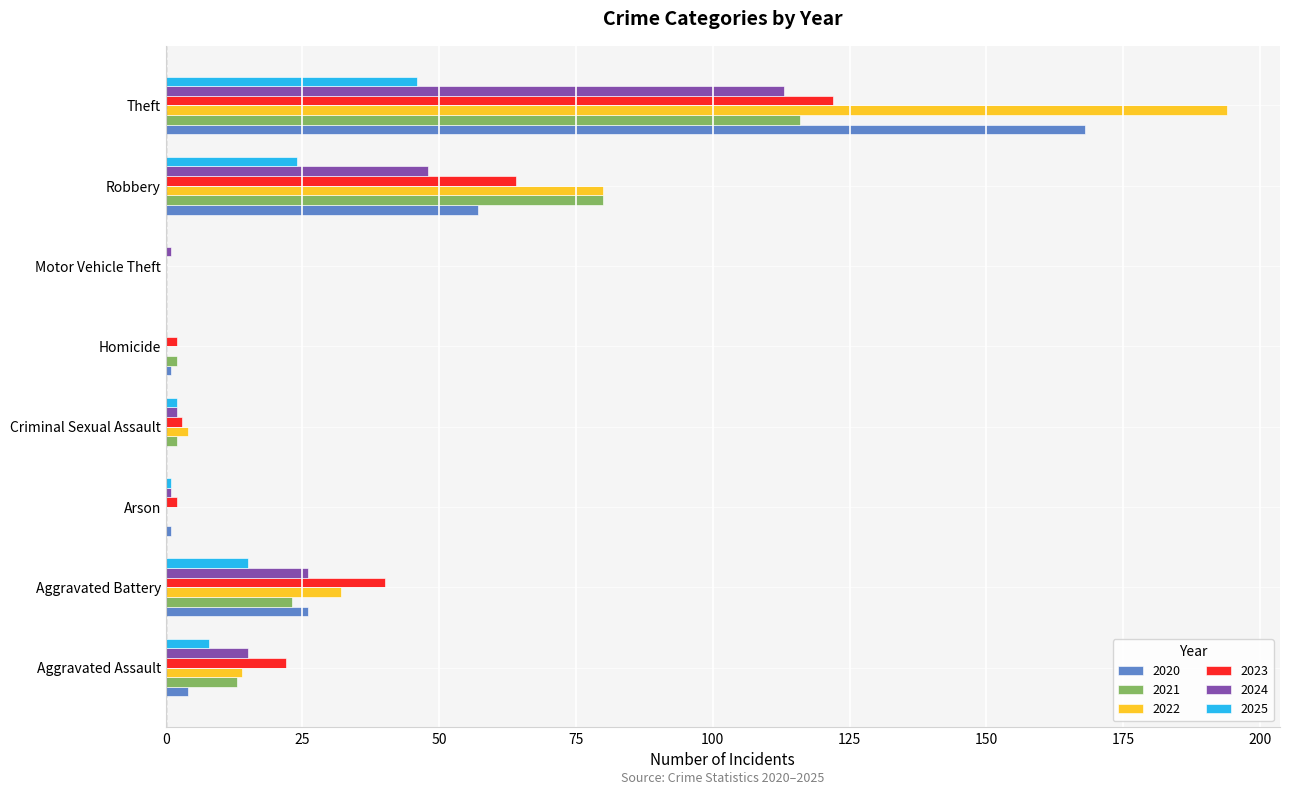

Count the number of data series in this chart.

6